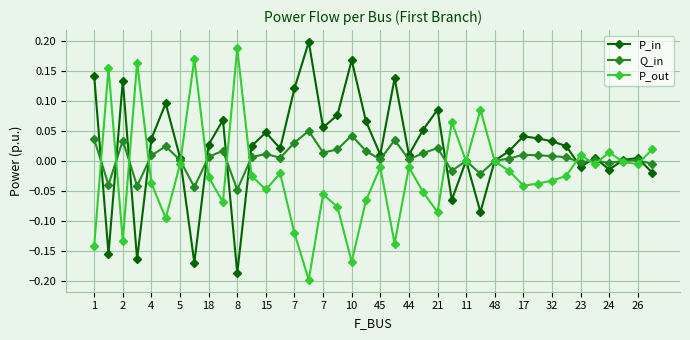

List the series in order of their overall mean, lowest first.

P_out, Q_in, P_in